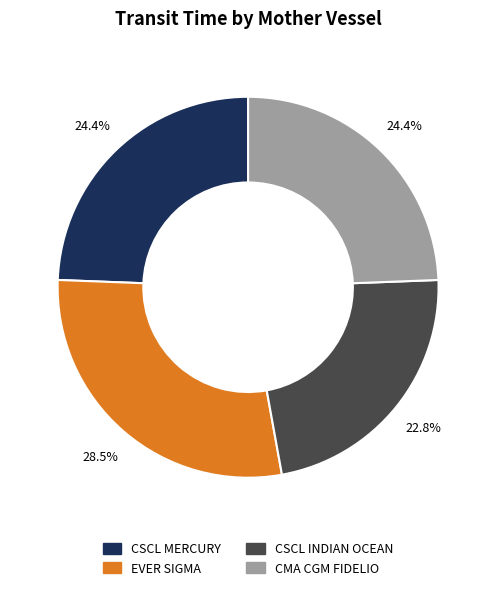

Is CMA CGM FIDELIO the majority of the pie?

No